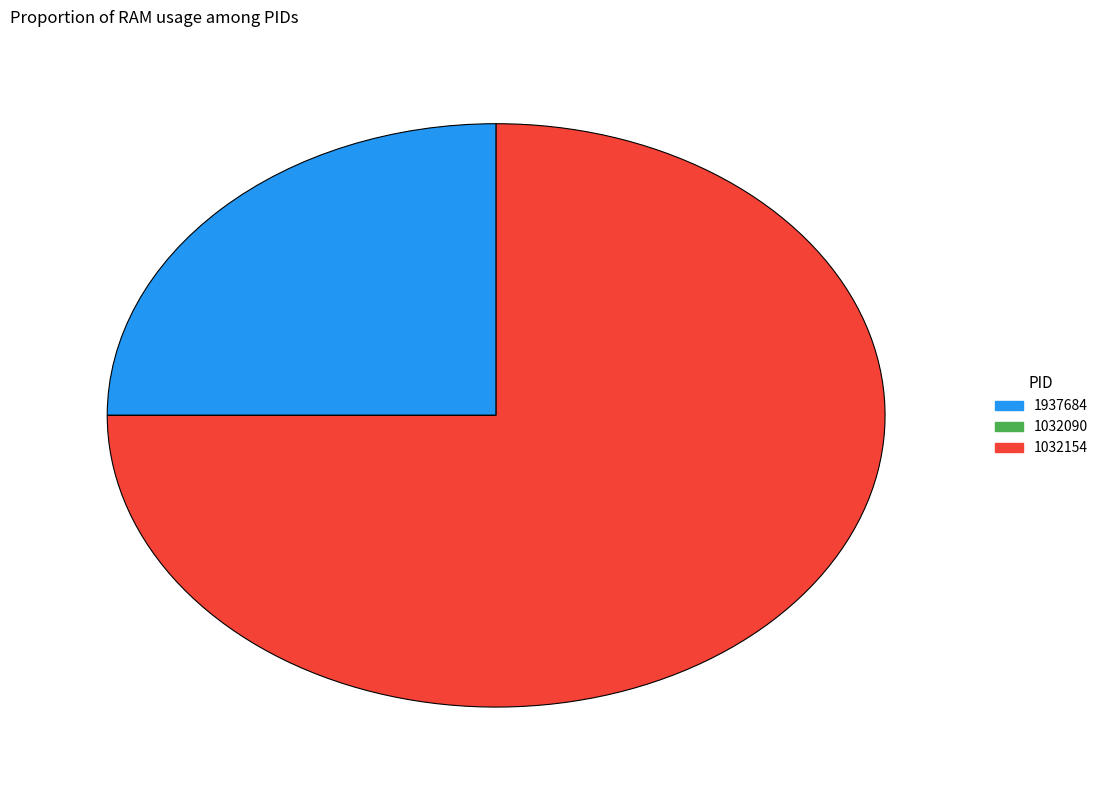

The 1937684 slice represents 18% of the pie. True or false?

False